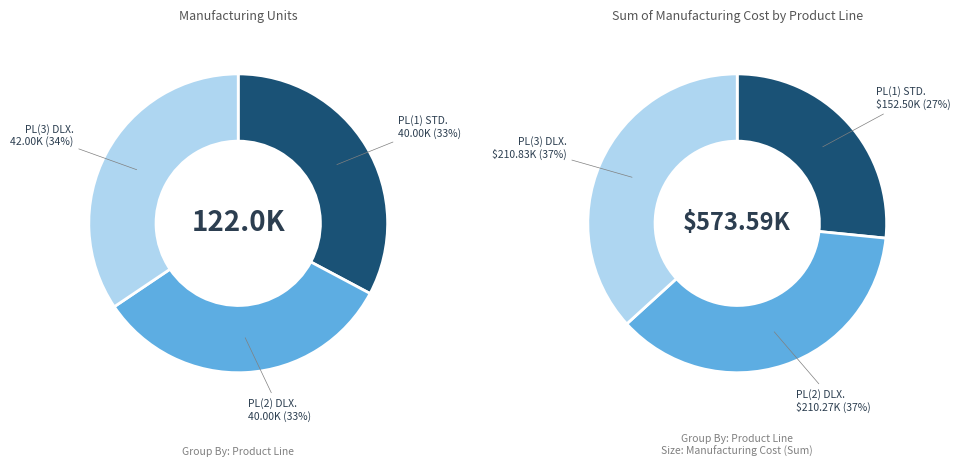

Which slice is the largest?

PL(3) DELUXE COST